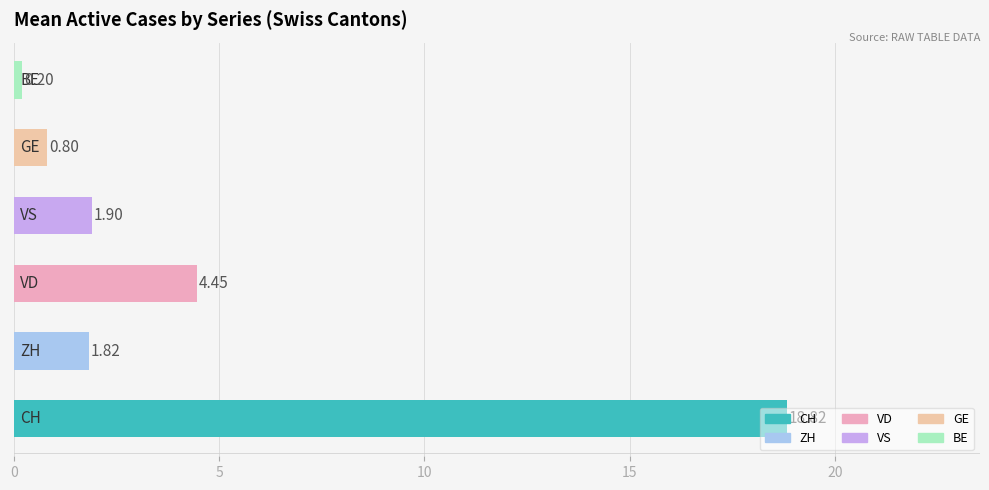

What is the maximum value shown in the chart?

18.8